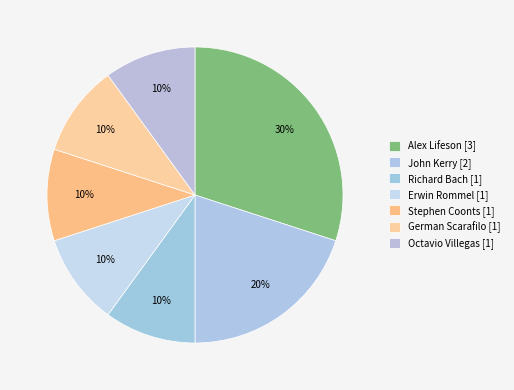

Count the number of slices in the pie.

7